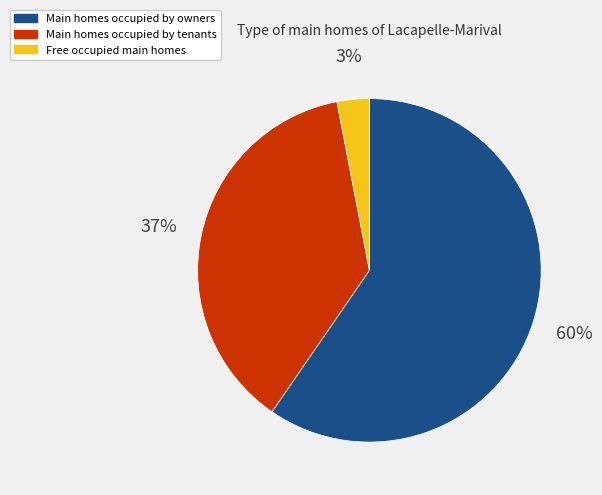

To the nearest percent, what is the combined percentage of Main homes occupied by owners and Free occupied main homes?

63%